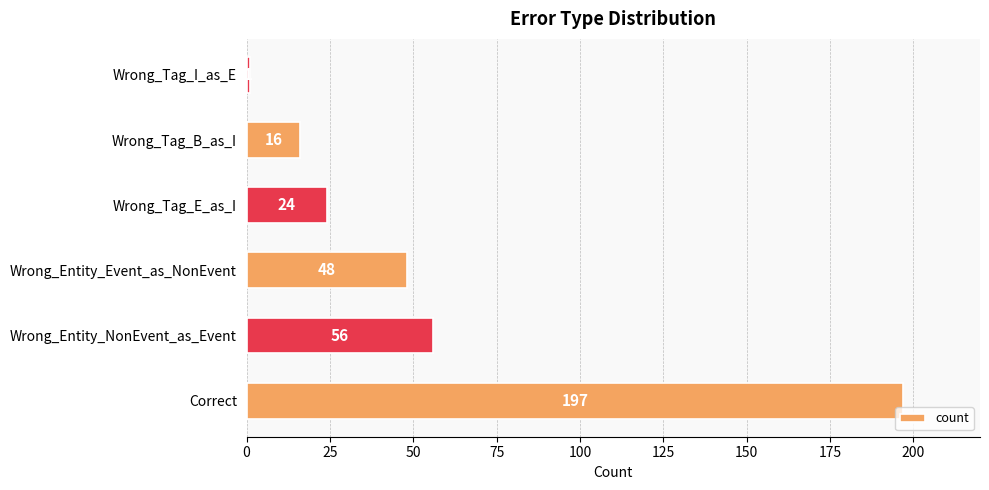

At which category does the chart reach its minimum across all series?

Wrong_Tag_I_as_E